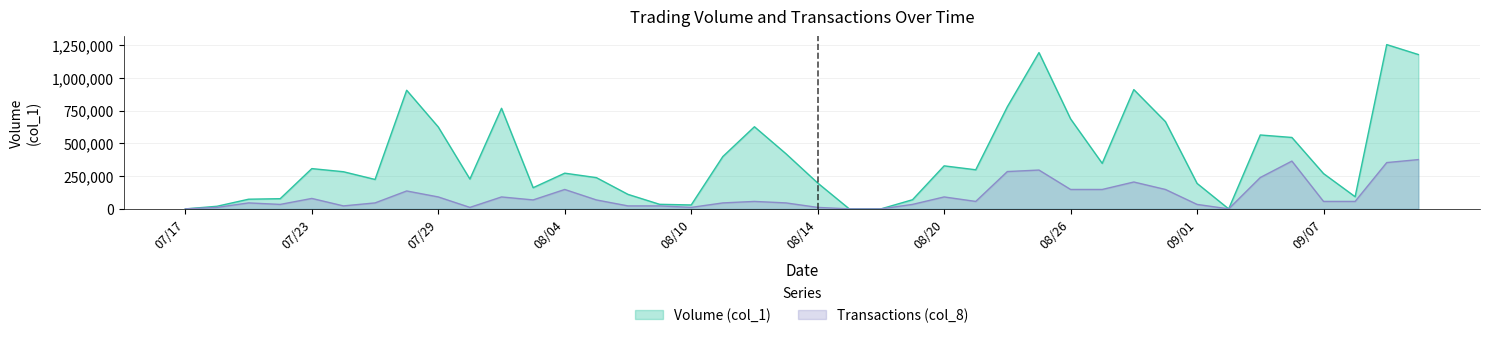

What position from the left is 104/07/21?

3